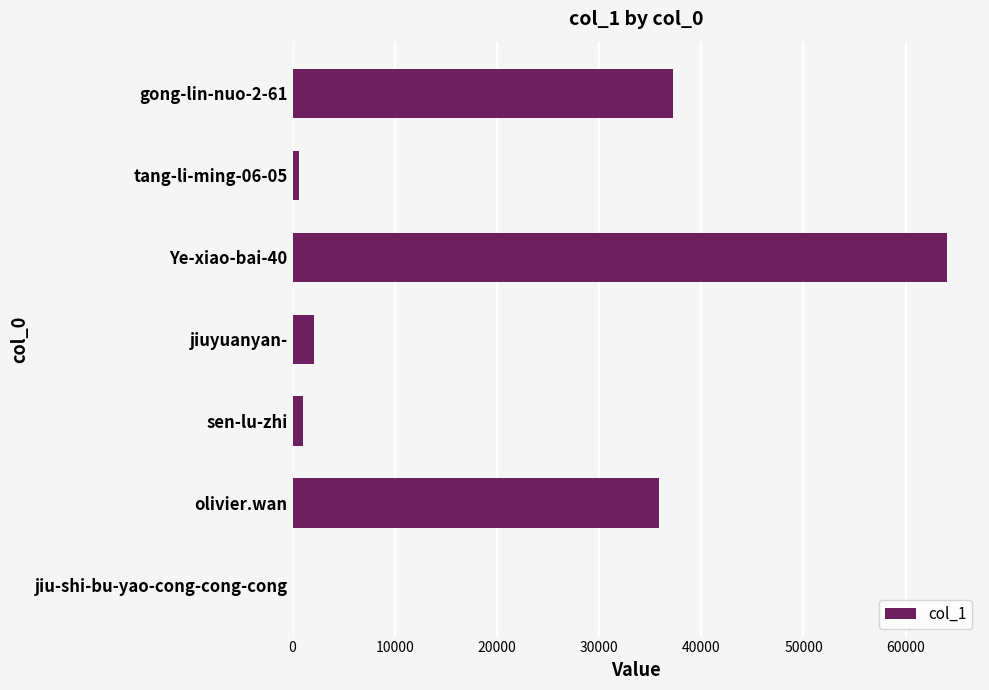

Where is the data nearest to the value 32035?

olivier.wan